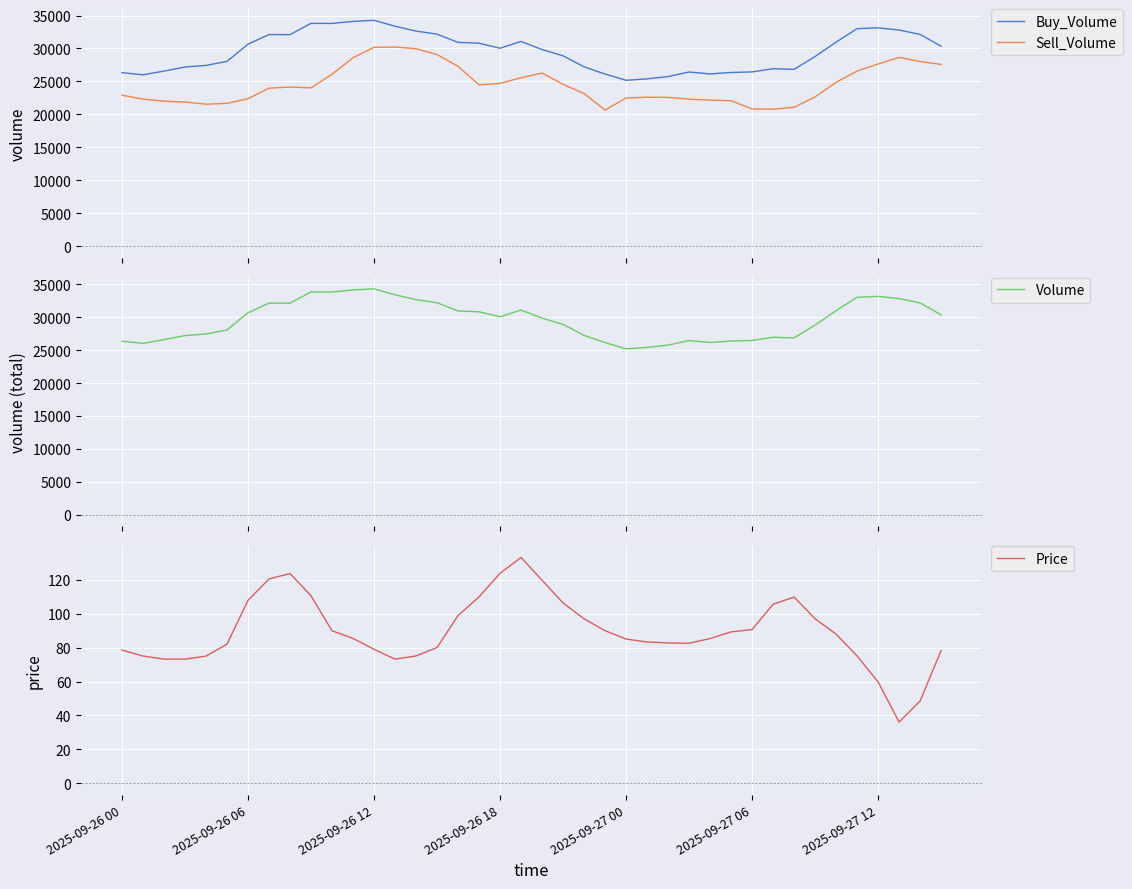

True or false: Sell_Volume and Price intersect in this chart.

False